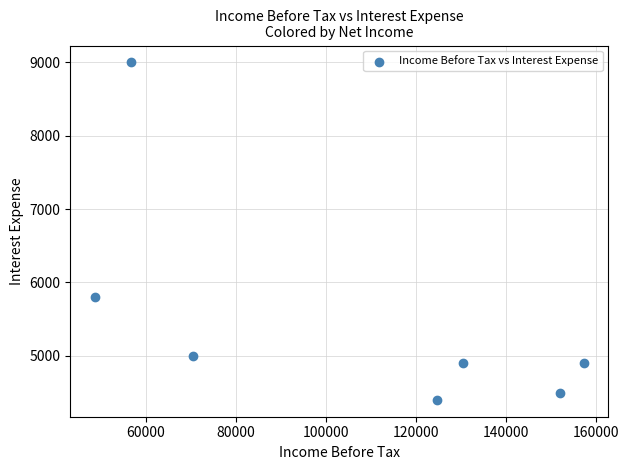

What is the range of Y values (max minus min)?

4600